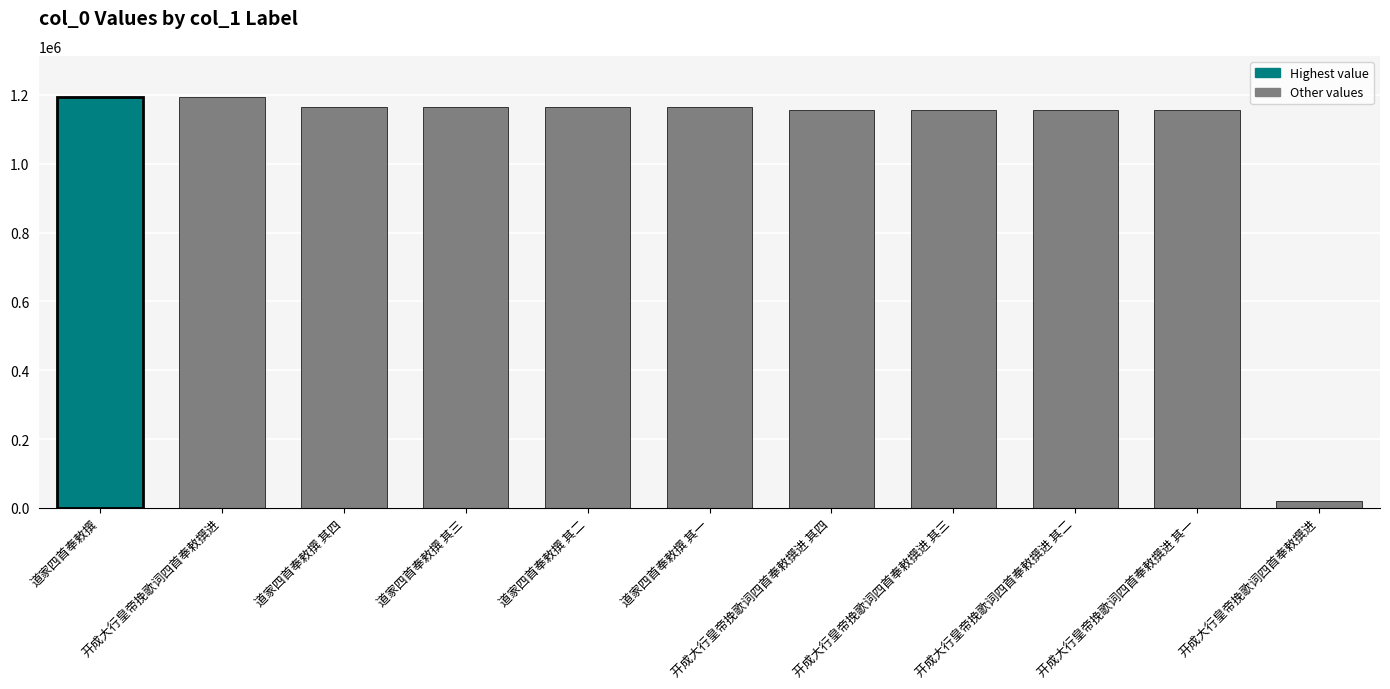

Are the bars horizontal?

No